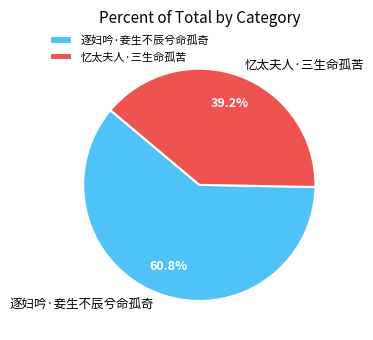

How many slices are in this pie chart?

2